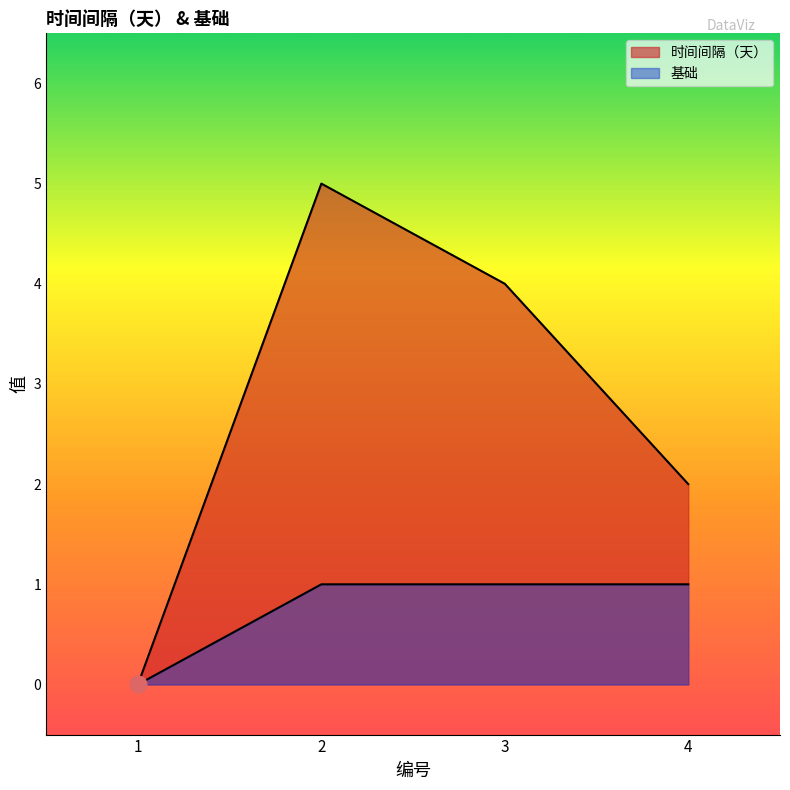

In 时间间隔（天）, how many points are higher than both neighbors (excluding endpoints)?

1